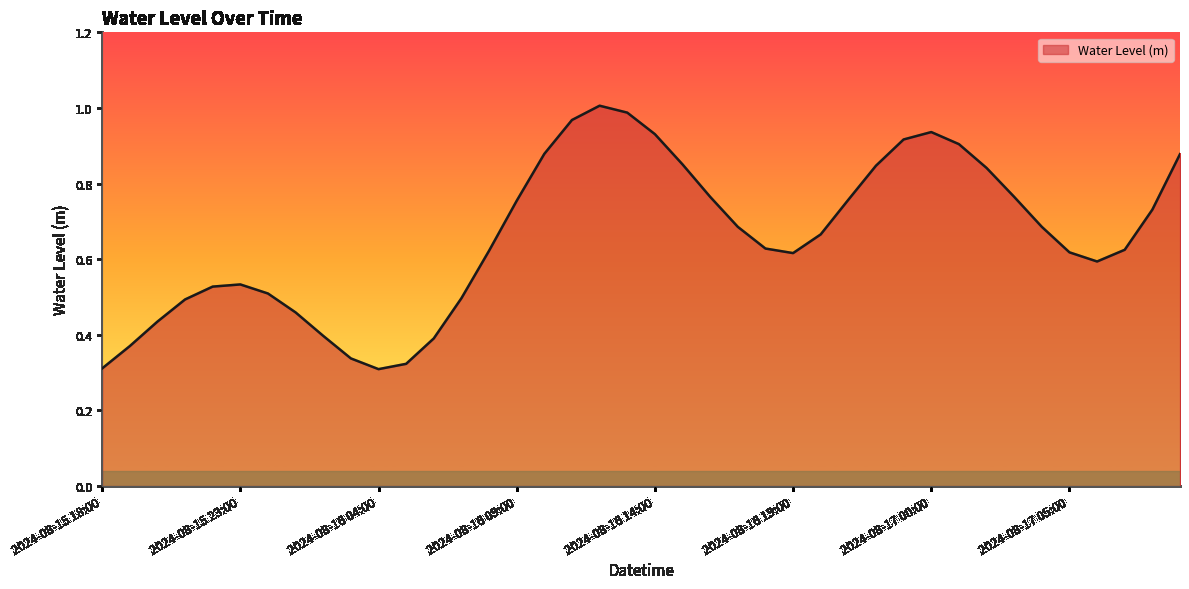

Does the chart display data point markers on the line(s)?

No